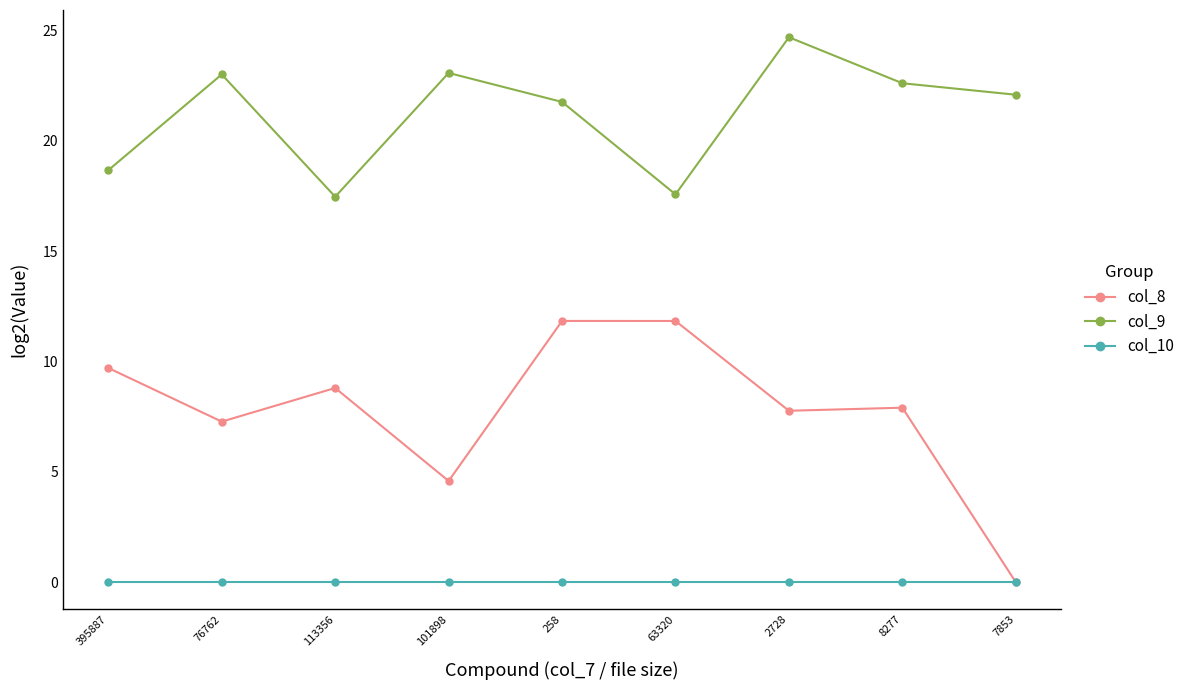

Which series has the largest total across all categories?

col_9